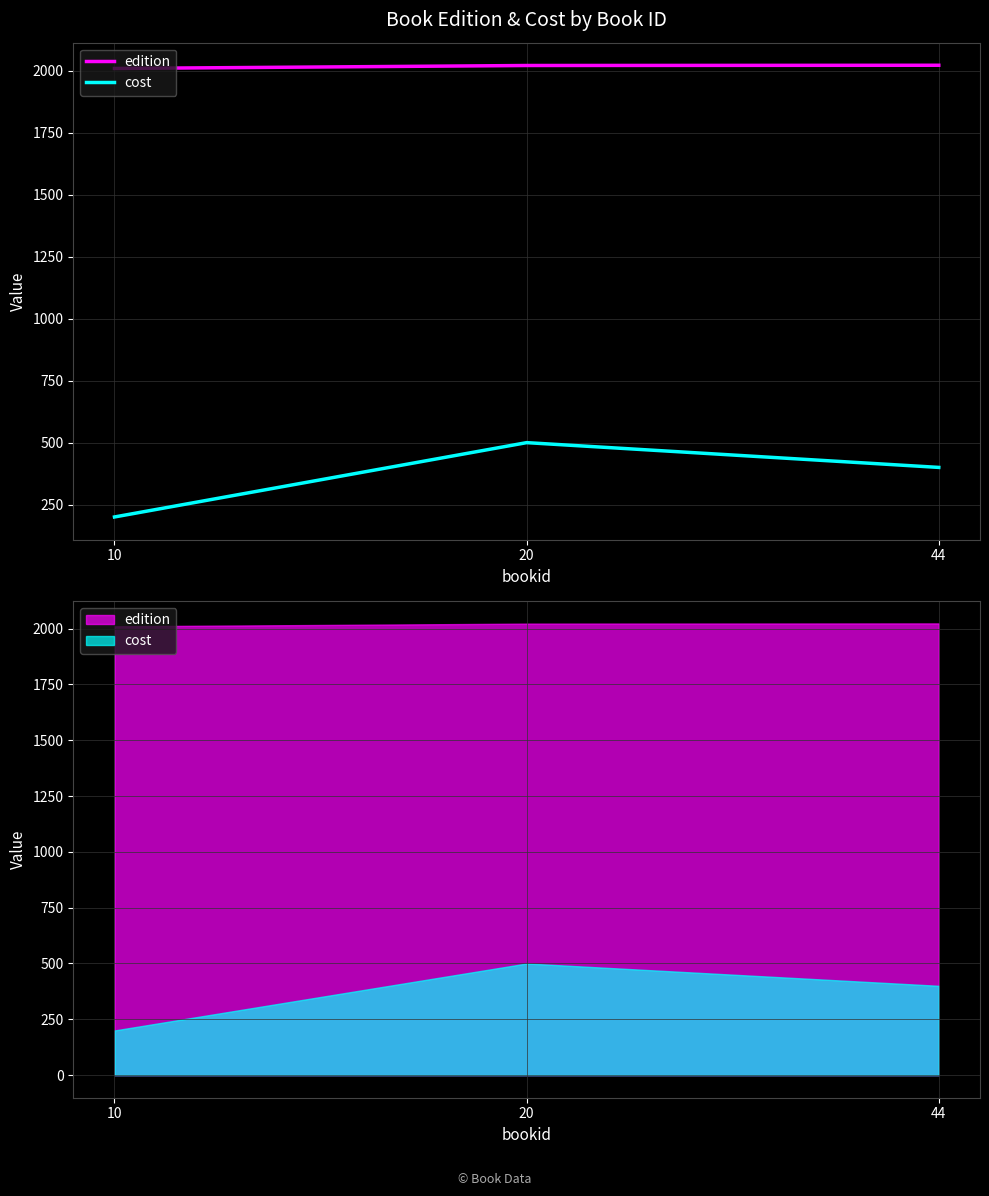

Reading left to right, list all the values displayed in this chart.

edition: 2010	2022	2023
cost: 200	500	400